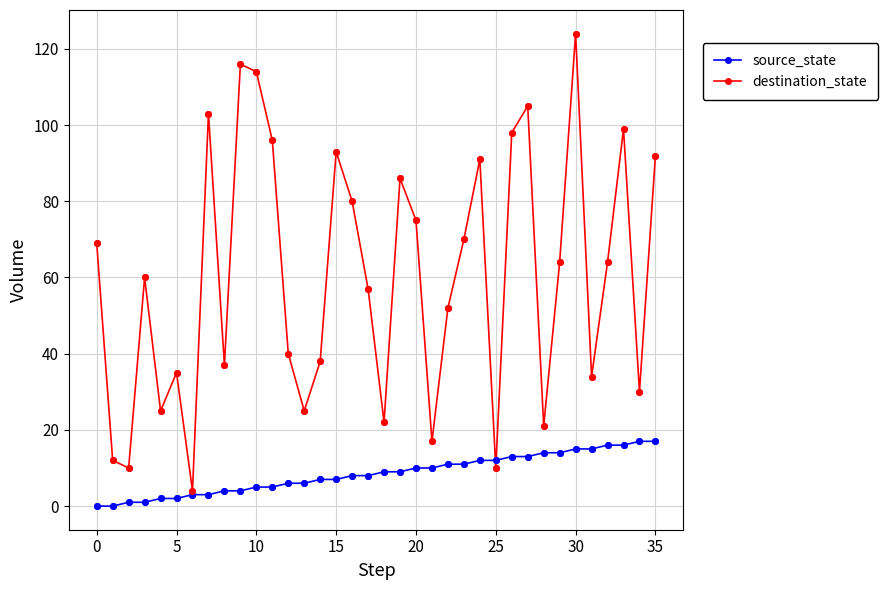

Which series has the widest spread of values?

destination_state